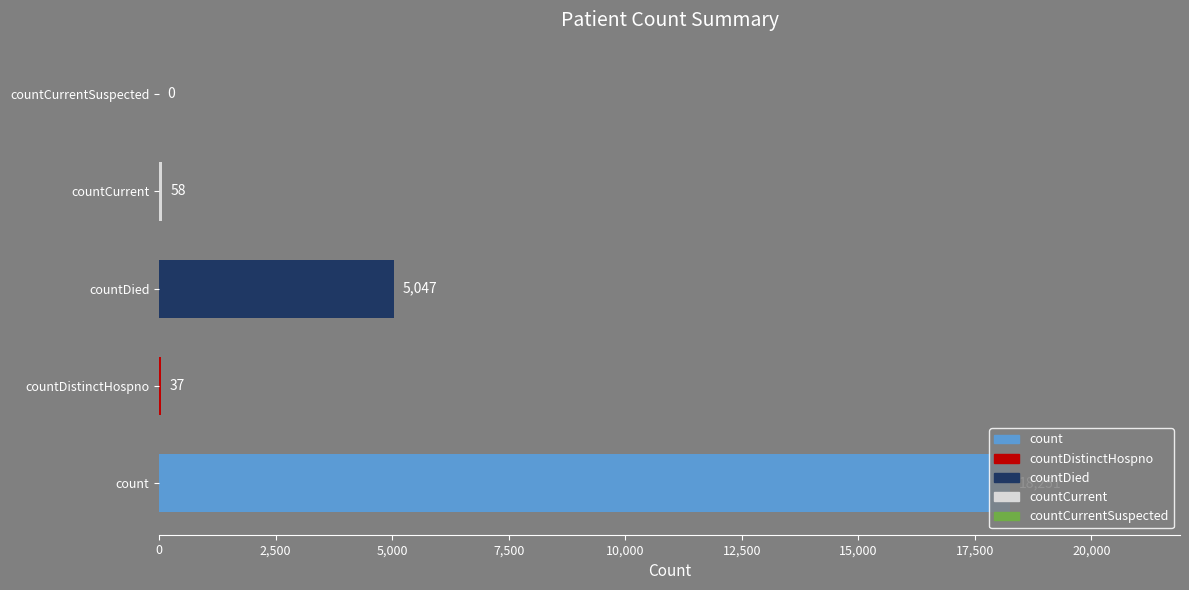

What is the maximum value shown in the chart?

18251